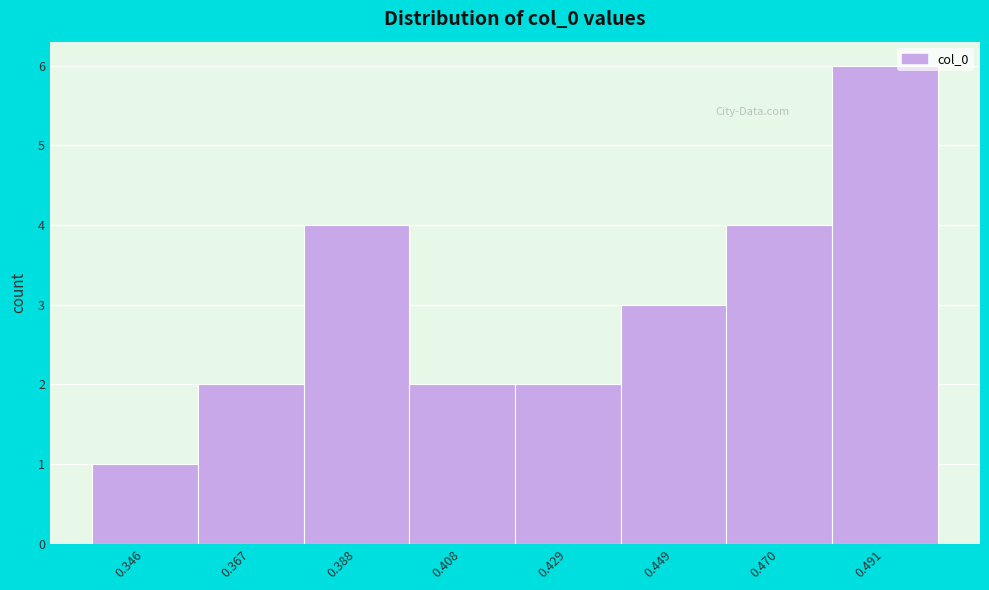

What is the height of the bar covering 0.355 to 0.375 on the x-axis? Neither the bar edges nor the heights are printed on the chart, so give them approximately, as read against the axes.

2